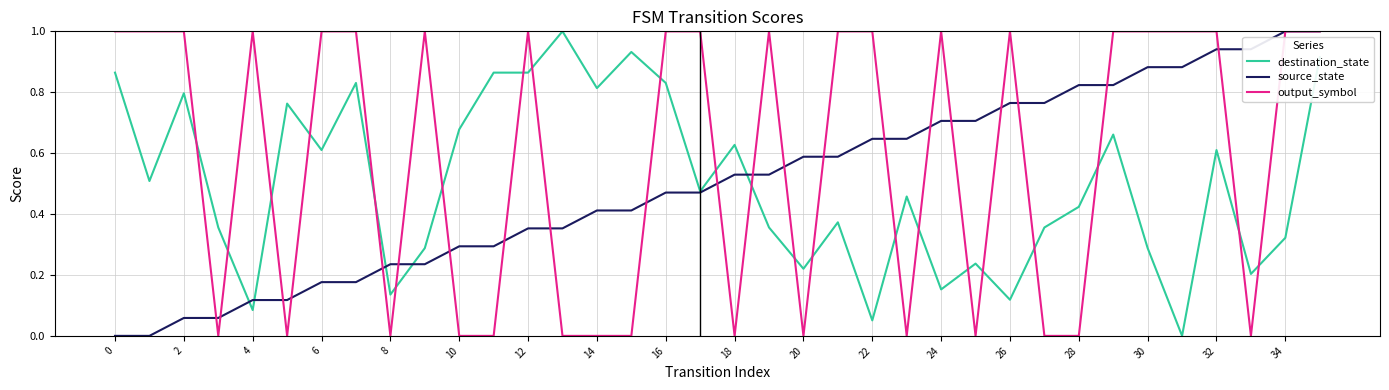

Which series has the largest total across all categories?

output_symbol